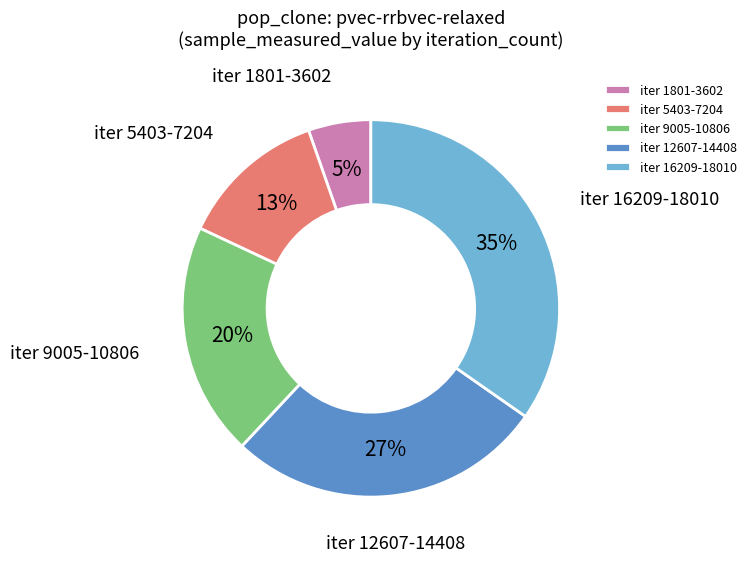

To the nearest percent, what is the combined percentage of iter 12607-14408 and iter 16209-18010?

62%